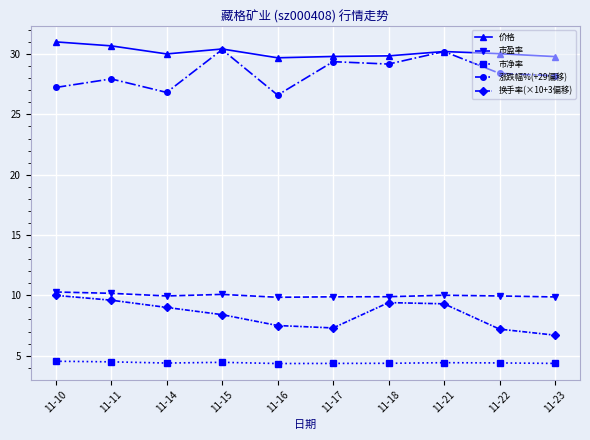

What is the spread (max minus min) of values at 11-15?

26.0